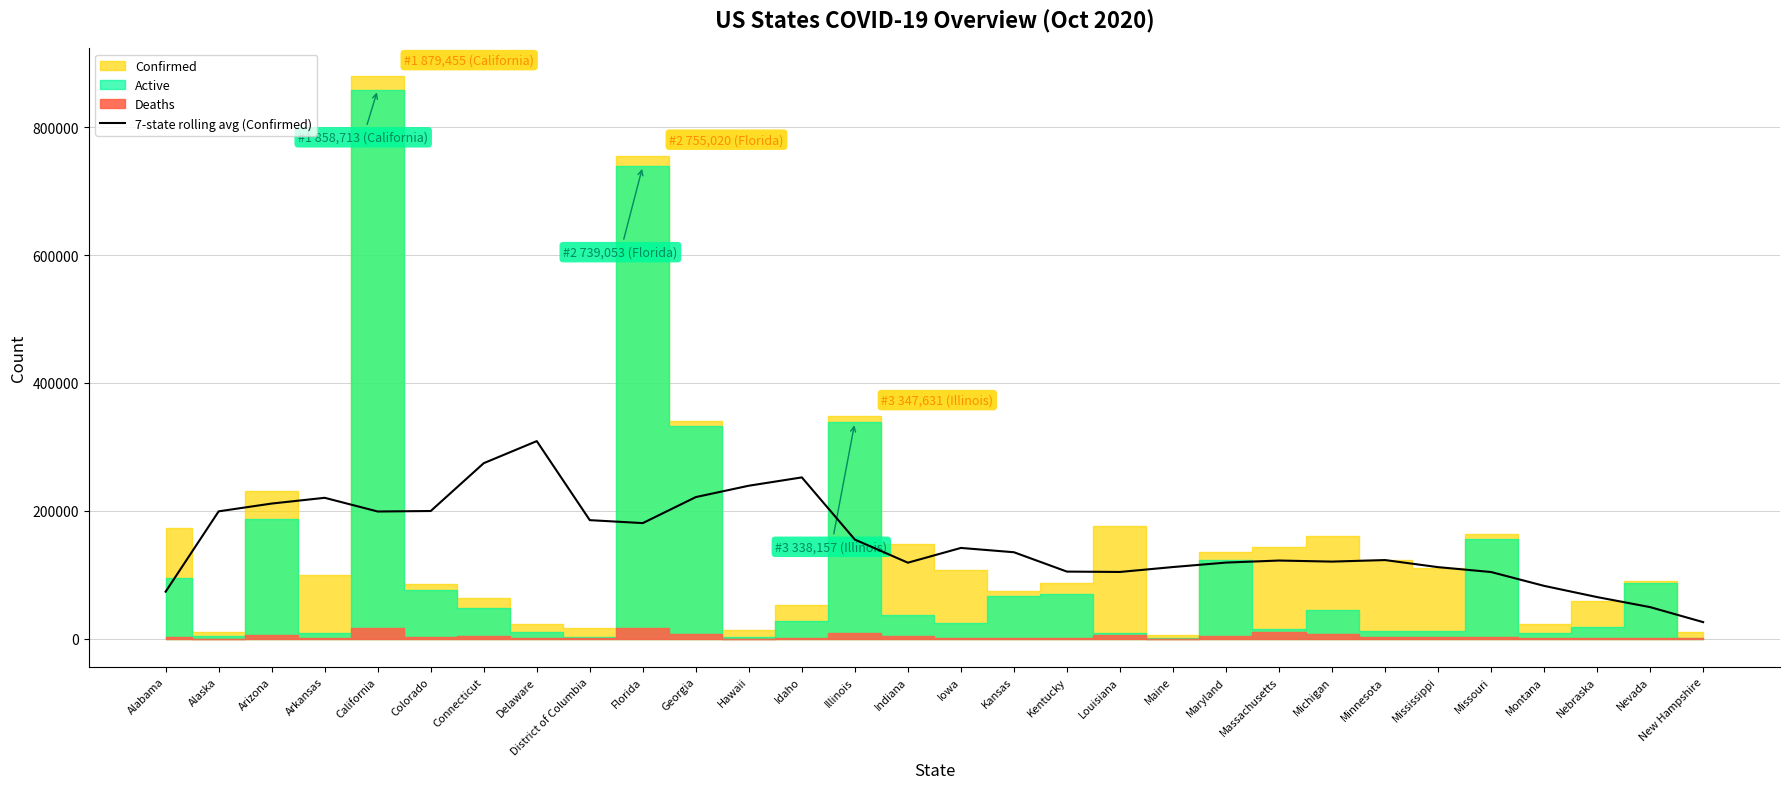

True or false: the data shows 221399.3 at Georgia.

True